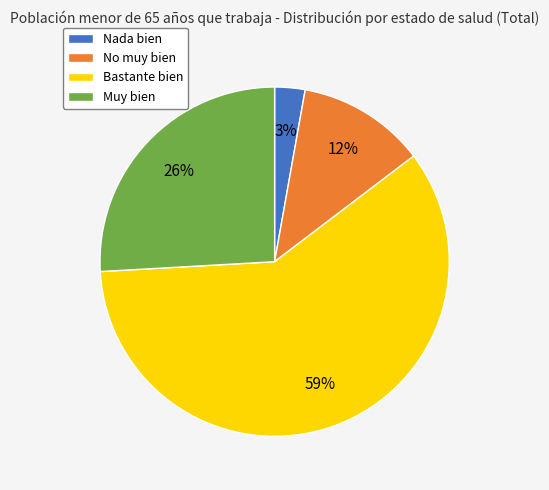

To the nearest percent, what is the average slice percentage?

25%